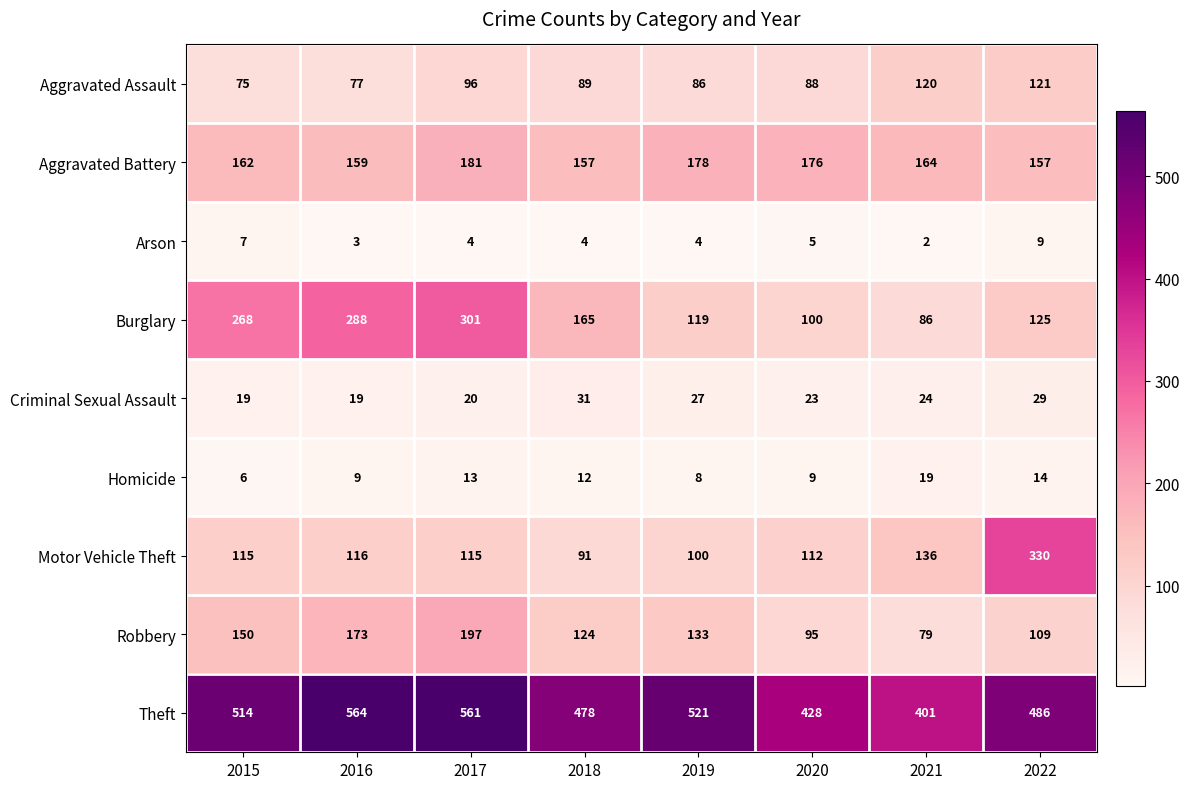

What is the sum of all Criminal Sexual Assault values?

192